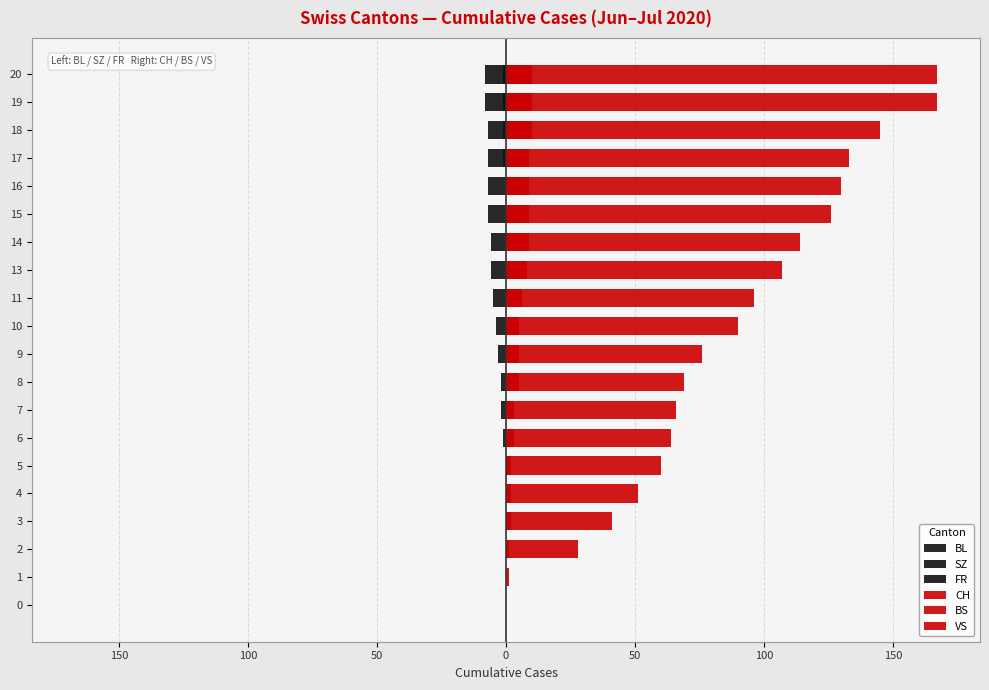

Which series has the largest range (max minus min)?

CH